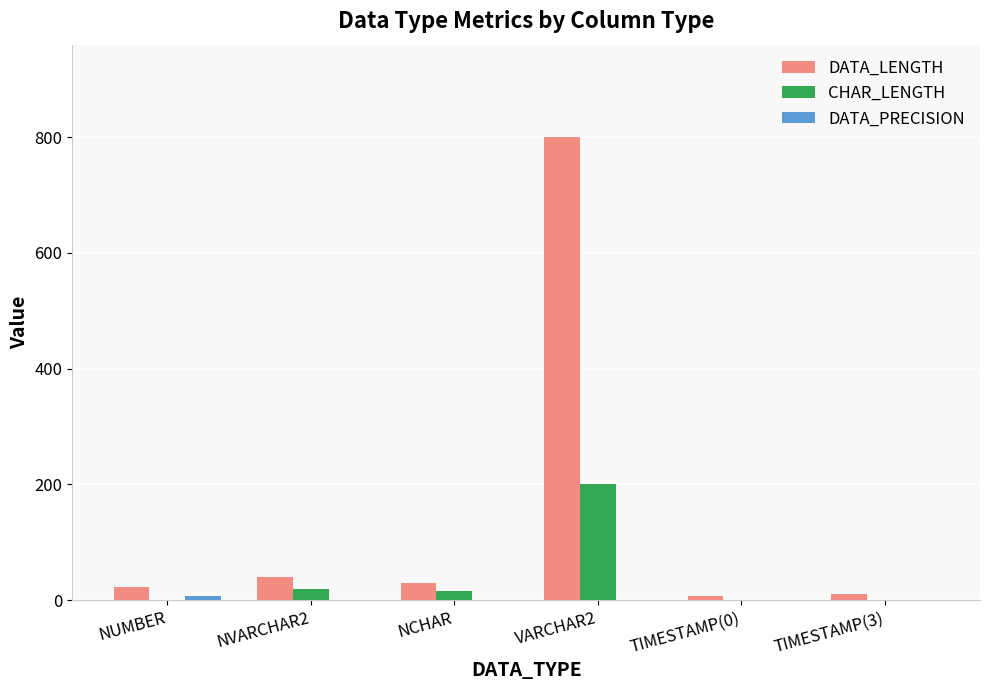

At which category is the sum across all series the highest?

VARCHAR2